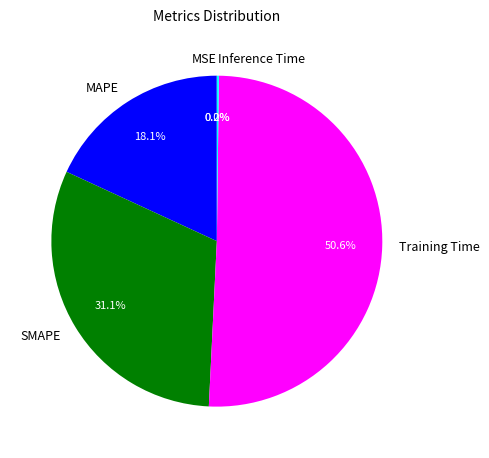

What is the largest slice in the pie chart?

Training Time